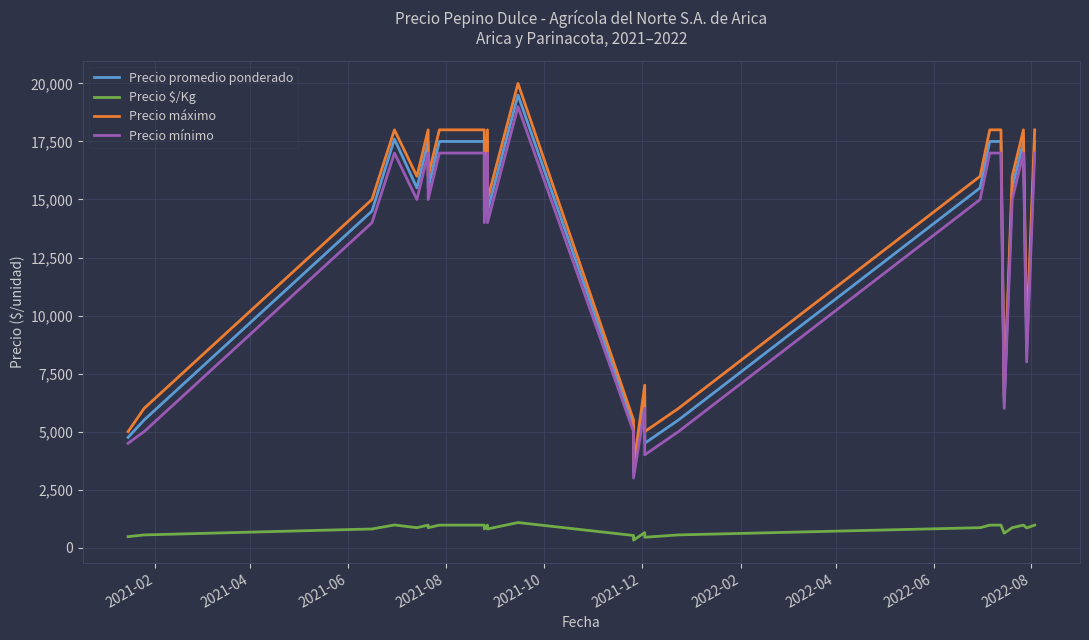

In Precio máximo, how many points are higher than both neighbors (excluding endpoints)?

6